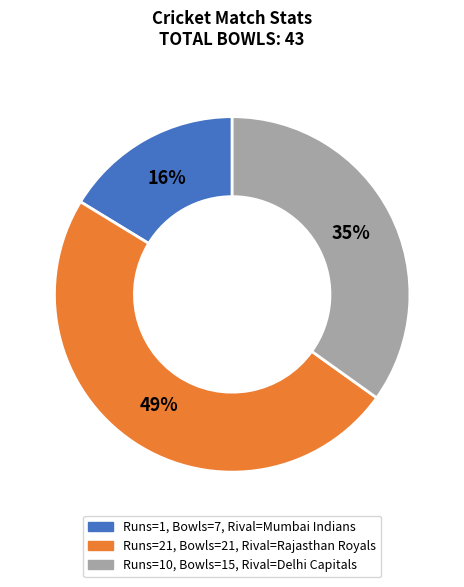

Does any single category account for the majority?

No